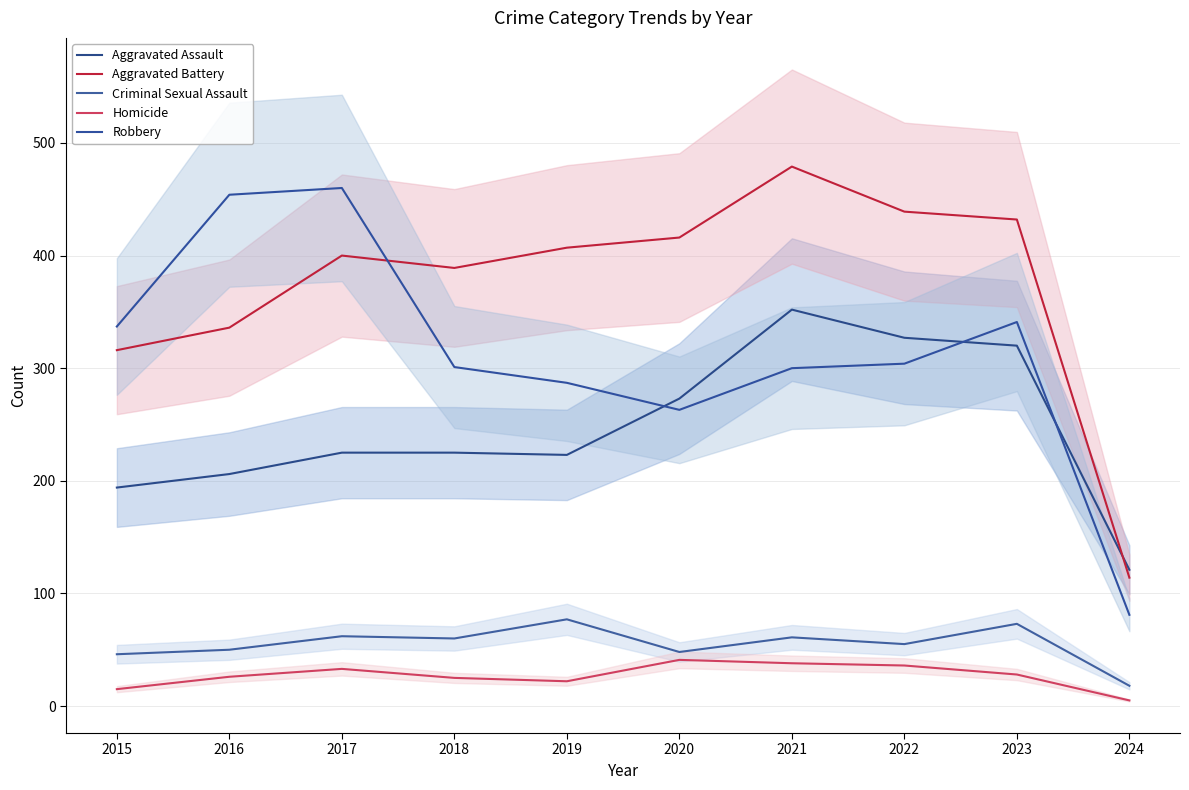

At which label is Aggravated Battery closest to 296?

2015